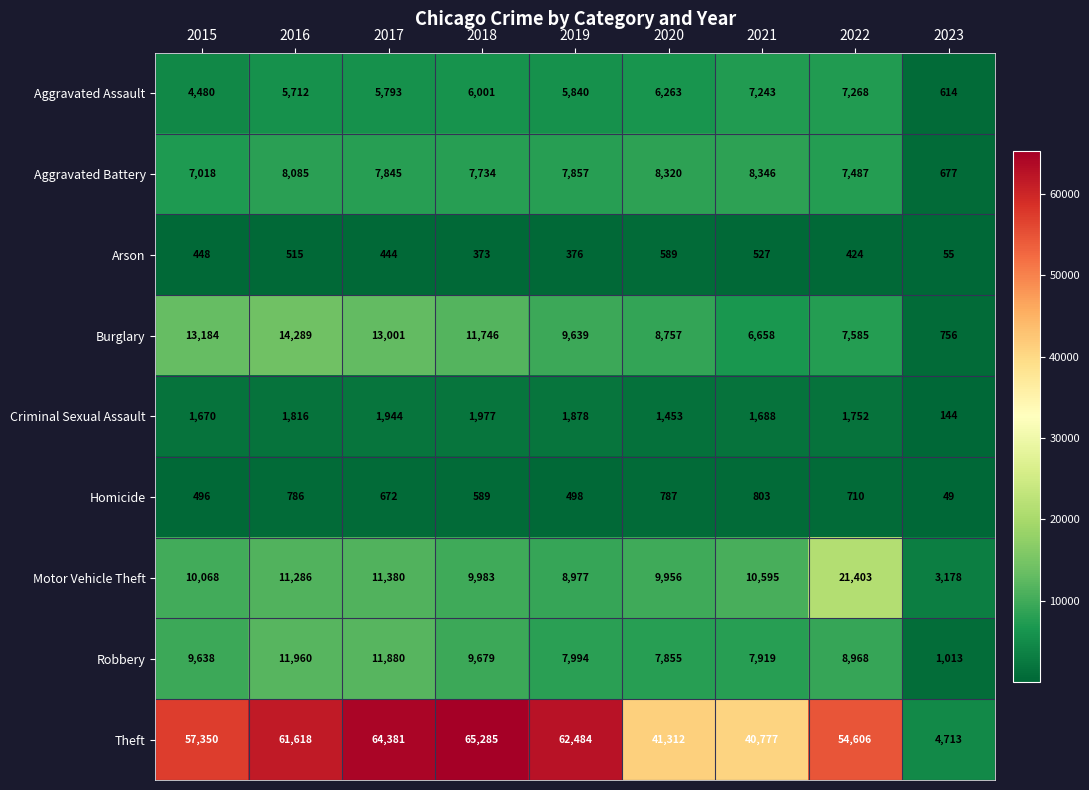

Which series changed the most between 2016 and 2018?

Theft